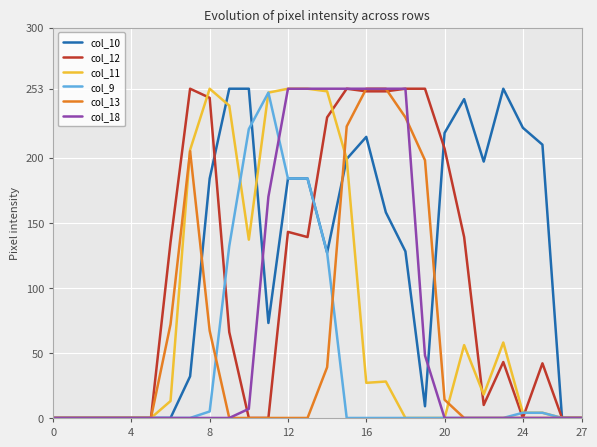

Which series has the largest total across all categories?

col_10